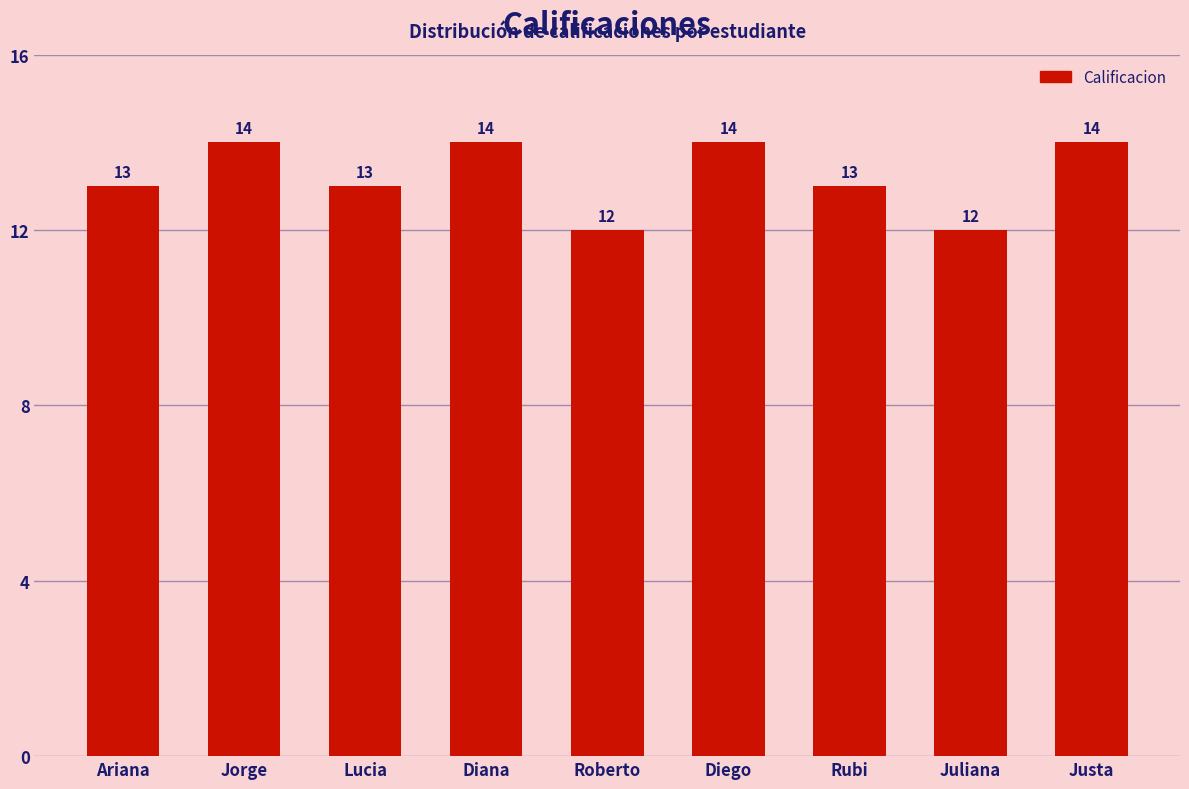

Reading left to right, extract all data points from this chart.

13	14	13	14	12	14	13	12	14